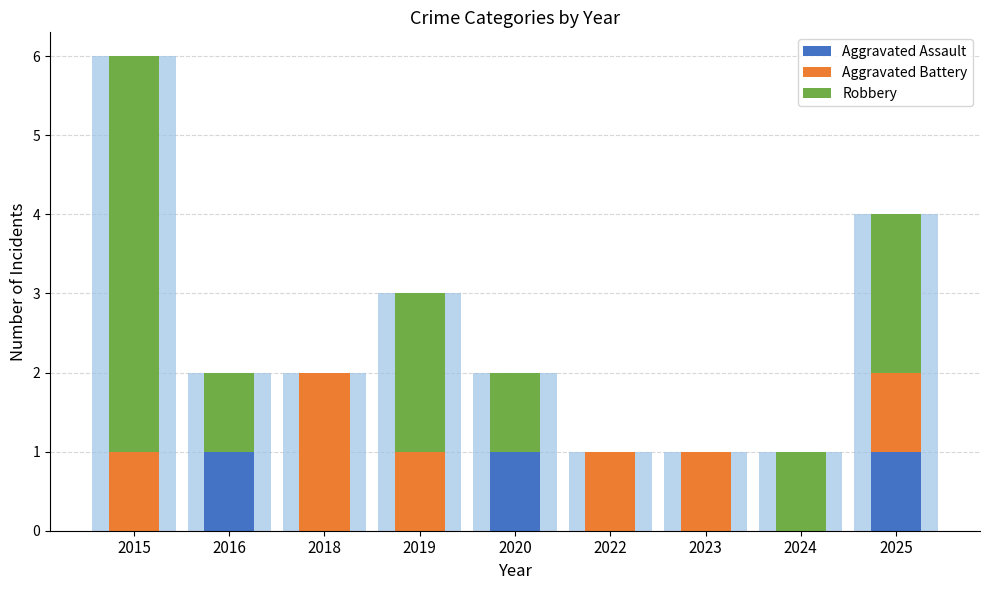

How many data points in Robbery are less than 1?

3